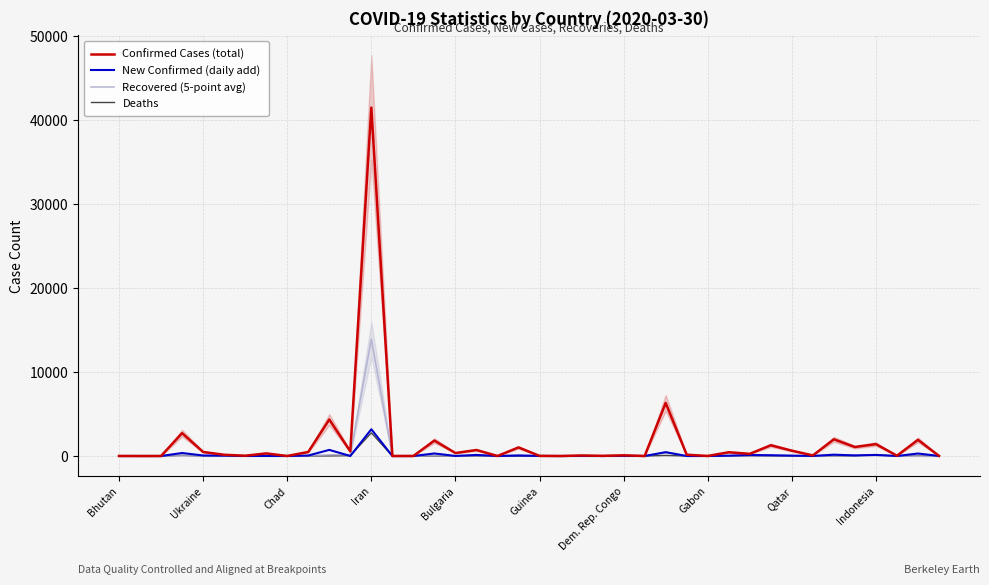

True or false: Recovered (5-point avg) and Confirmed Cases (total) cross at least once.

False